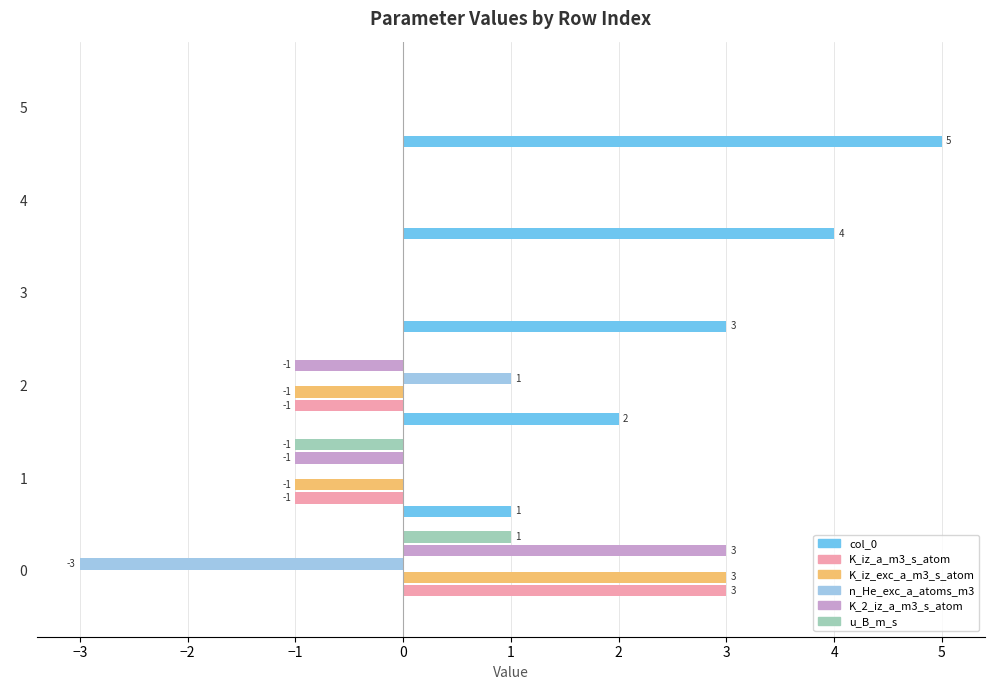

Which series has the largest total across all categories?

col_0